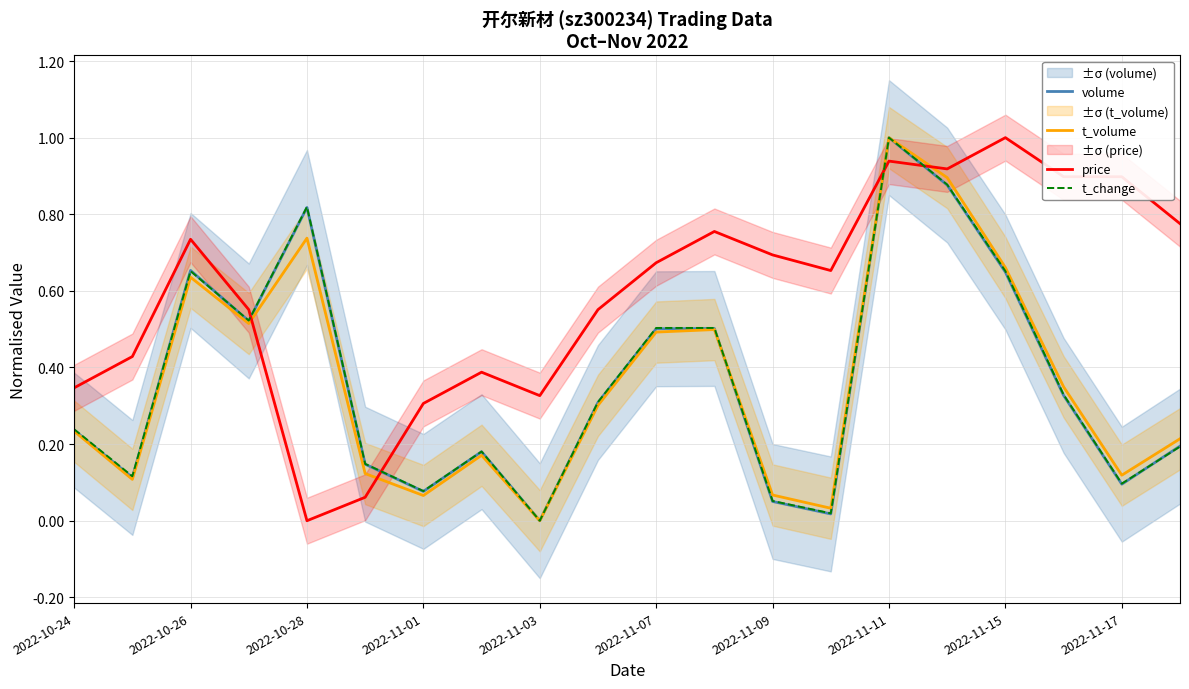

Is the value of volume at 2022-10-26 greater than the value of price at 2022-11-01?

Yes